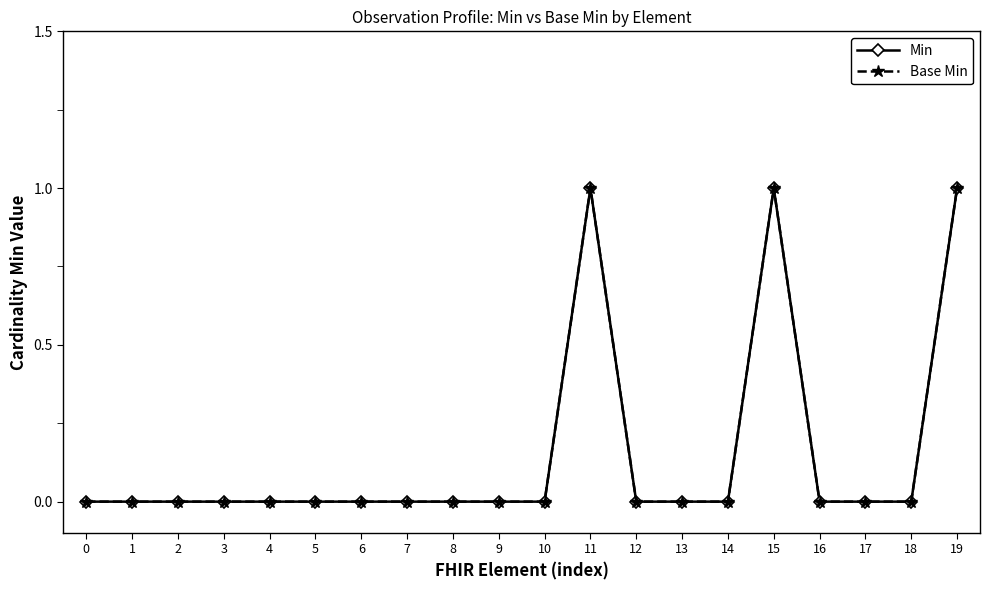

Does the chart have visible grid lines?

No